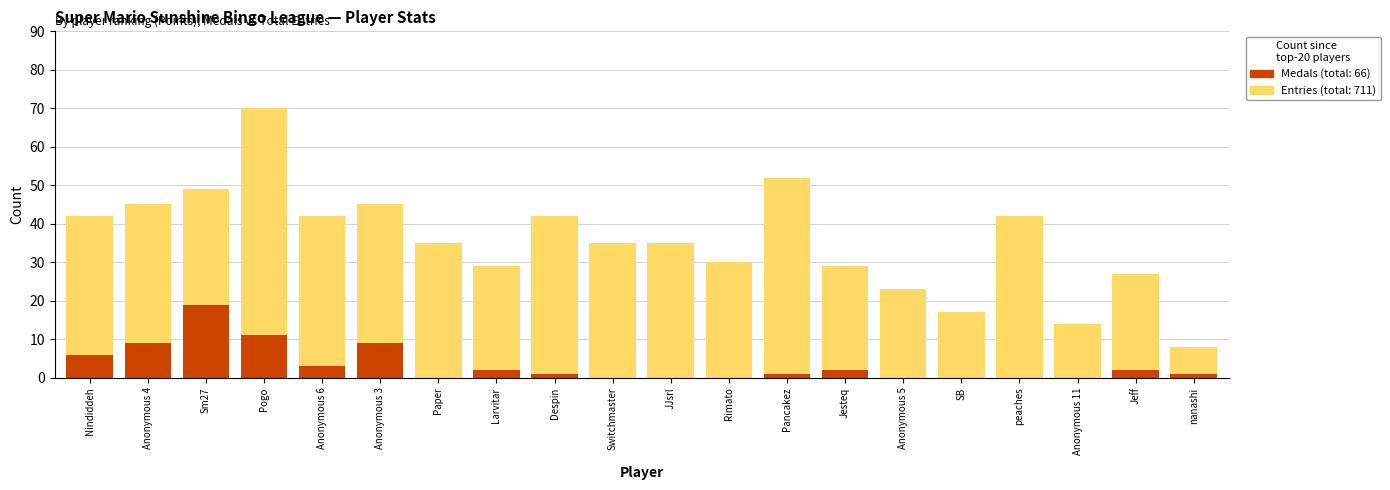

How many categories are shown in the chart?

20